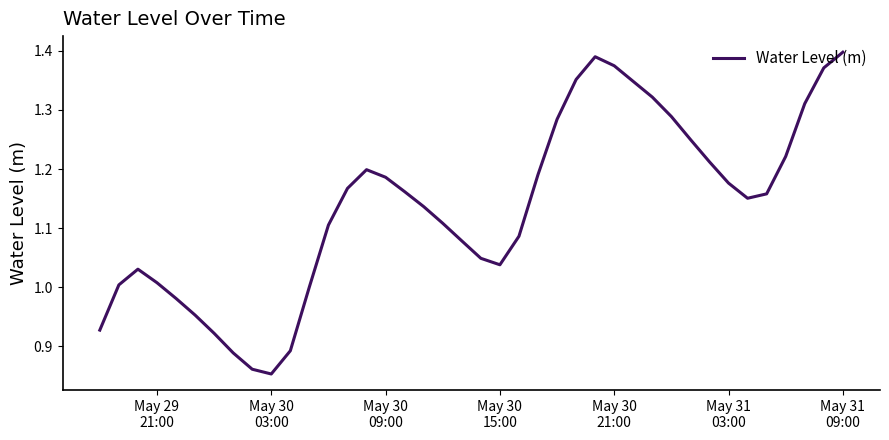

How many lines are shown in the chart?

1